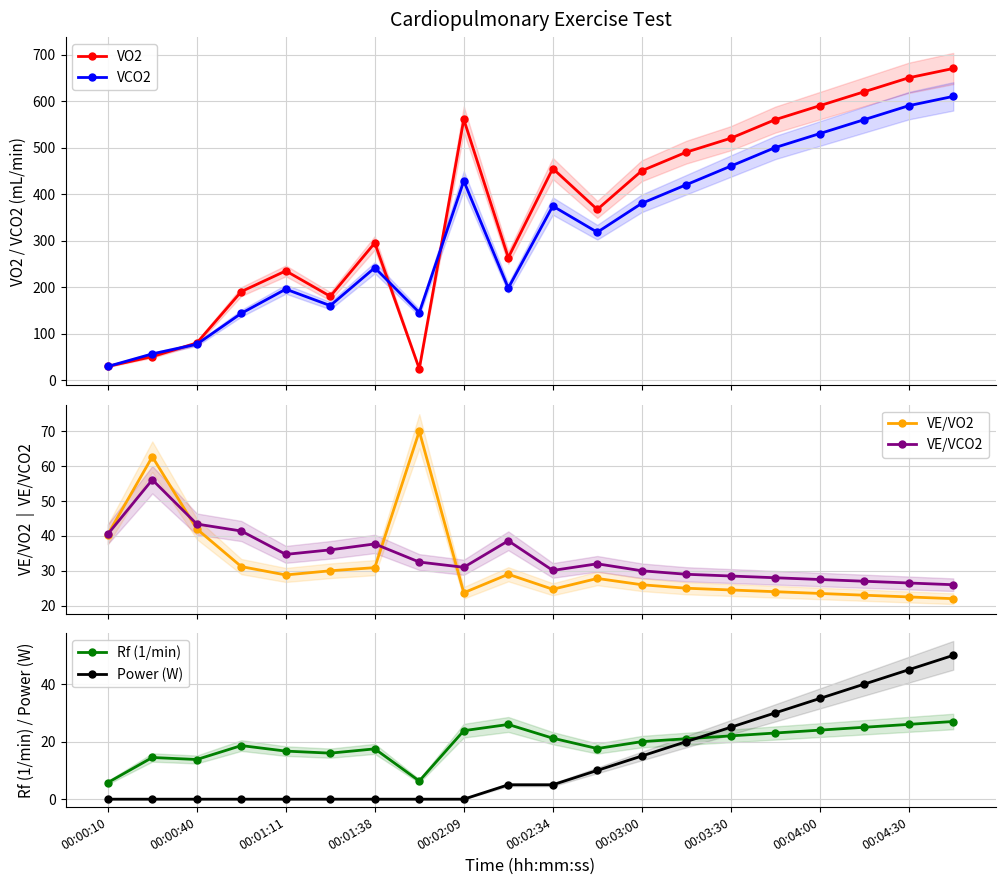

How many interior local peaks does the VCO2 series have?

4